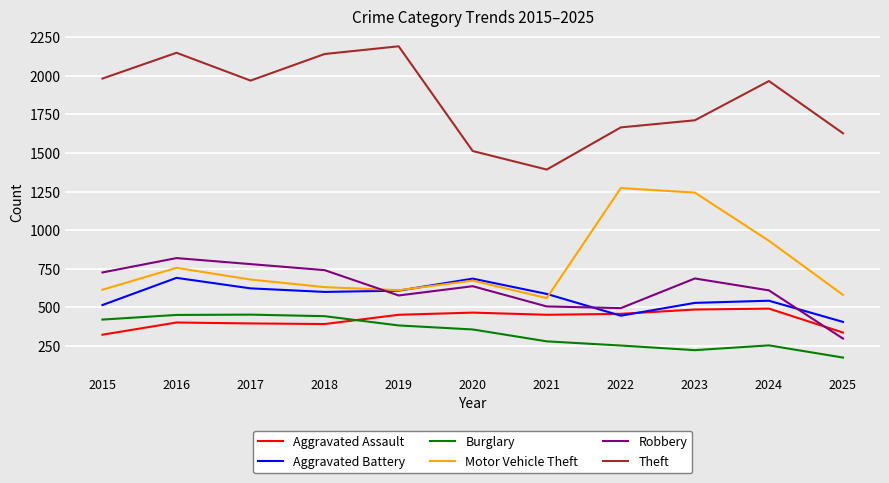

At which category is the sum across all series the highest?

2016